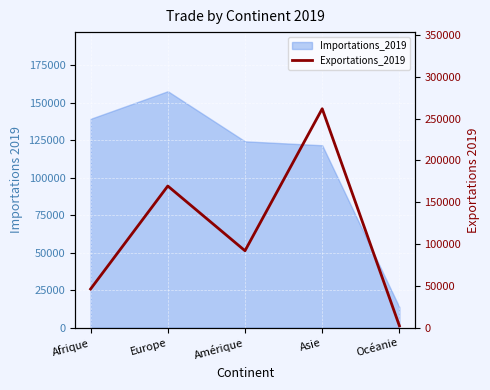

What position from the left is Amérique?

3